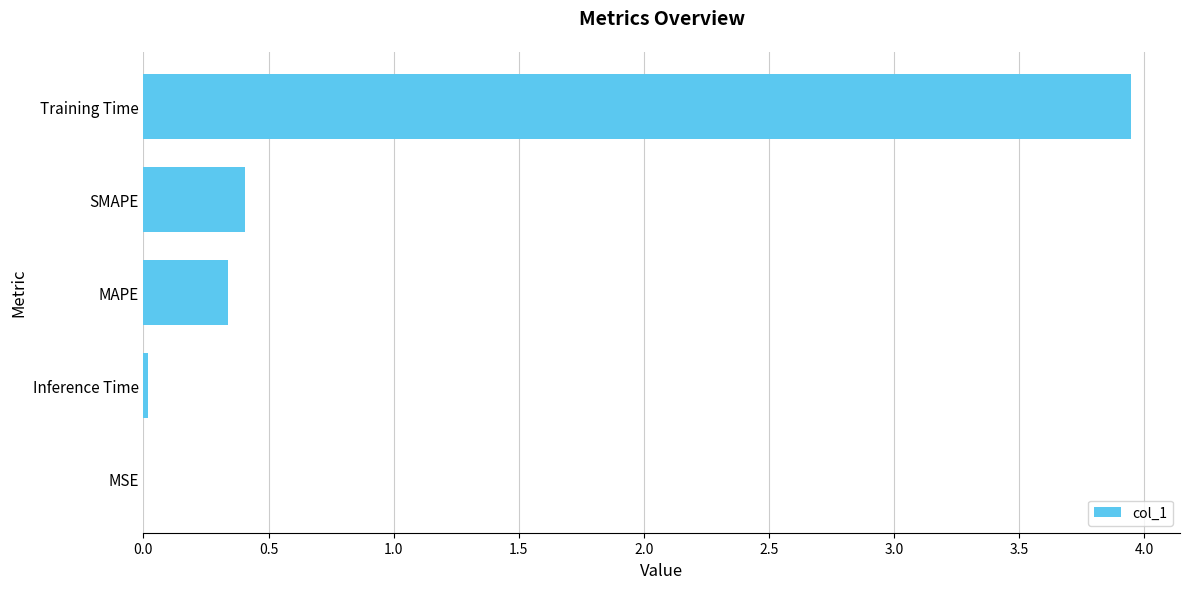

True or false: the data shows 0.0 at MSE.

True